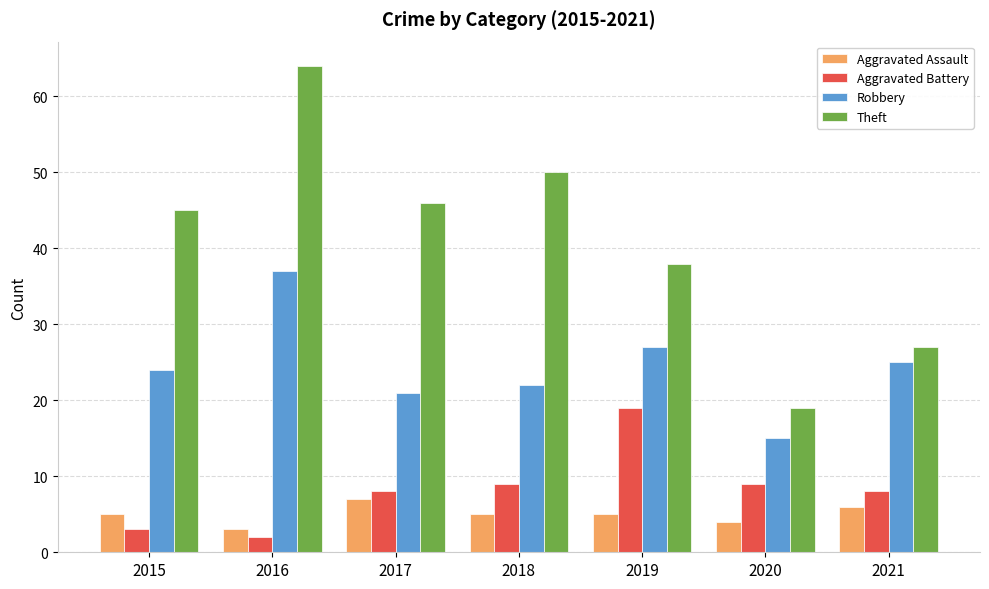

What is the approximate value of Aggravated Battery at 2018, to the nearest 5?

10